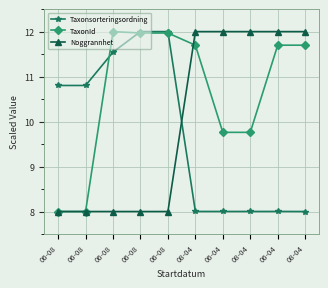

Reading left to right, list all the values displayed in this chart.

Taxonsorteringsordning: 10.8	10.8	11.5	12.0	12.0	8.0	8.0	8.0	8.0	8.0
TaxonId: 8.0	8.0	12.0	12.0	12.0	11.7	9.8	9.8	11.7	11.7
Noggrannhet: 8.0	8.0	8.0	8.0	8.0	12.0	12.0	12.0	12.0	12.0